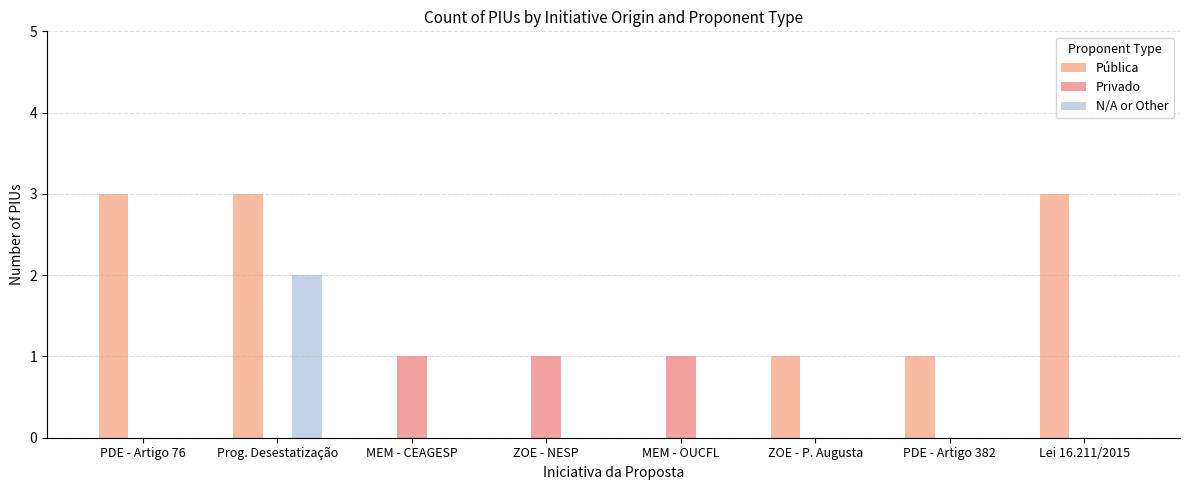

The value of Pública at Prog. Desestatização is 4. True or false?

False